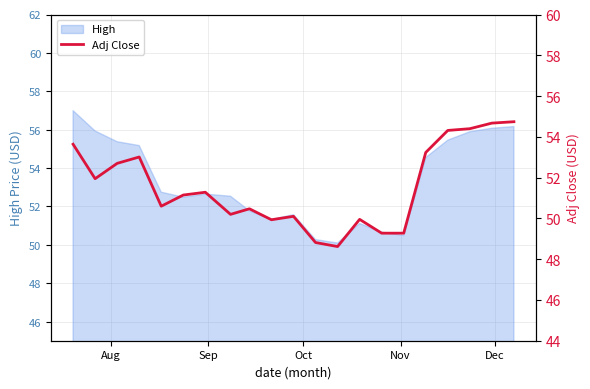

What is the lowest value of the High series?

50.1